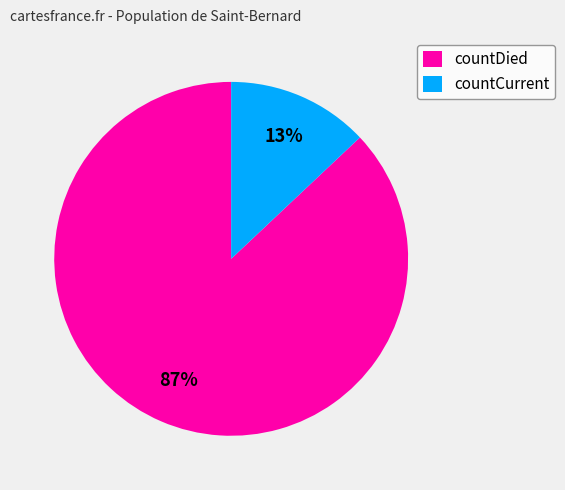

Which category has the biggest portion of the pie?

countDied